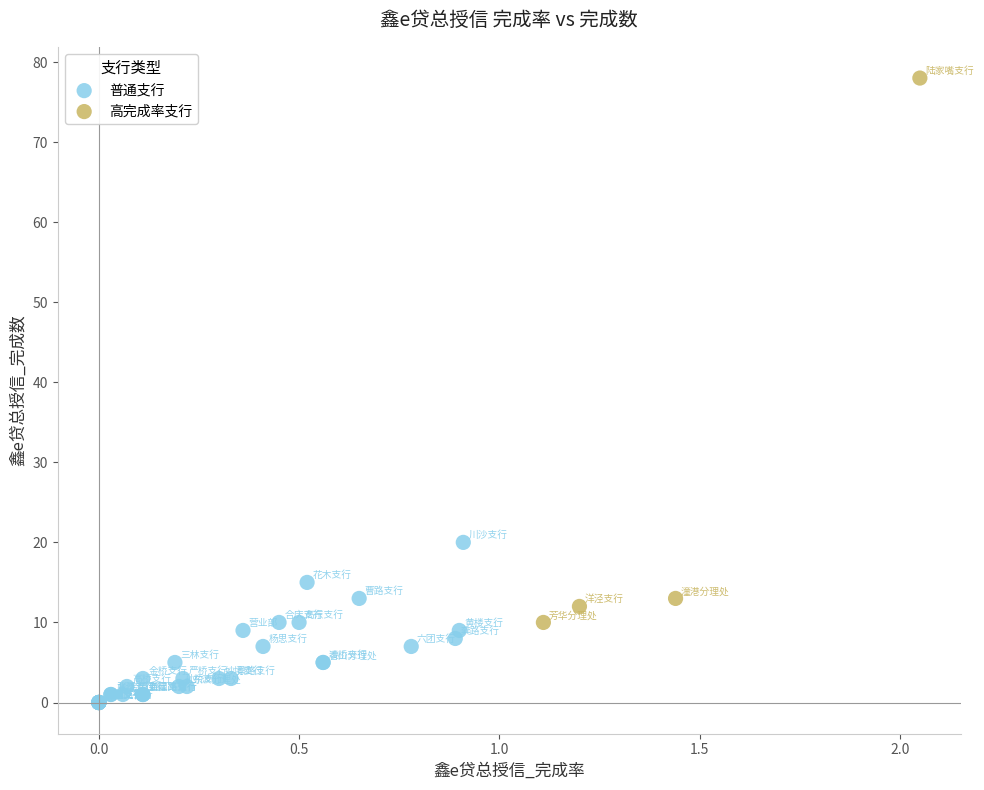

Which series has the widest spread of Y values?

高完成率支行